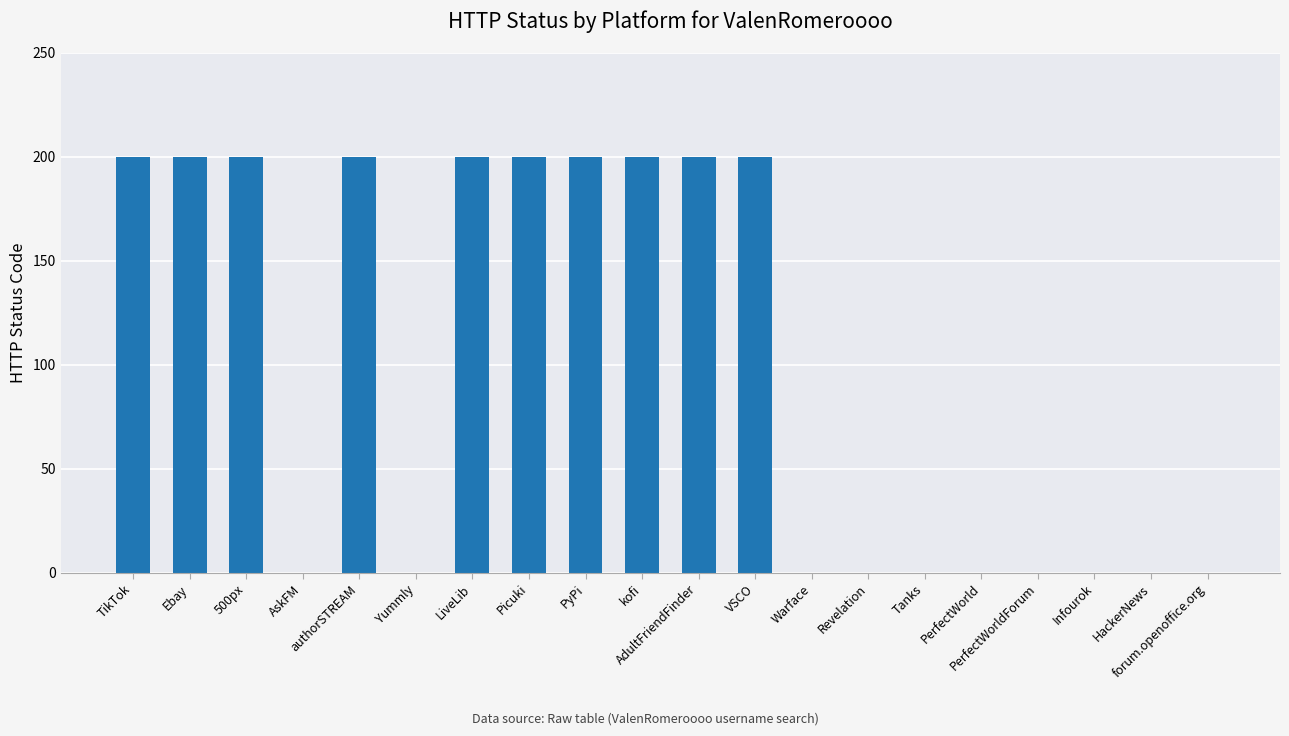

Reading left to right, what are all the values shown in this chart?

TikTok=200	Ebay=200	500px=200	AskFM=0	authorSTREAM=200	Yummly=0	LiveLib=200	Picuki=200	PyPi=200	kofi=200	AdultFriendFinder=200	VSCO=200	Warface=0	Revelation=0	Tanks=0	PerfectWorld=0	PerfectWorldForum=0	Infourok=0	HackerNews=0	forum.openoffice.org=0